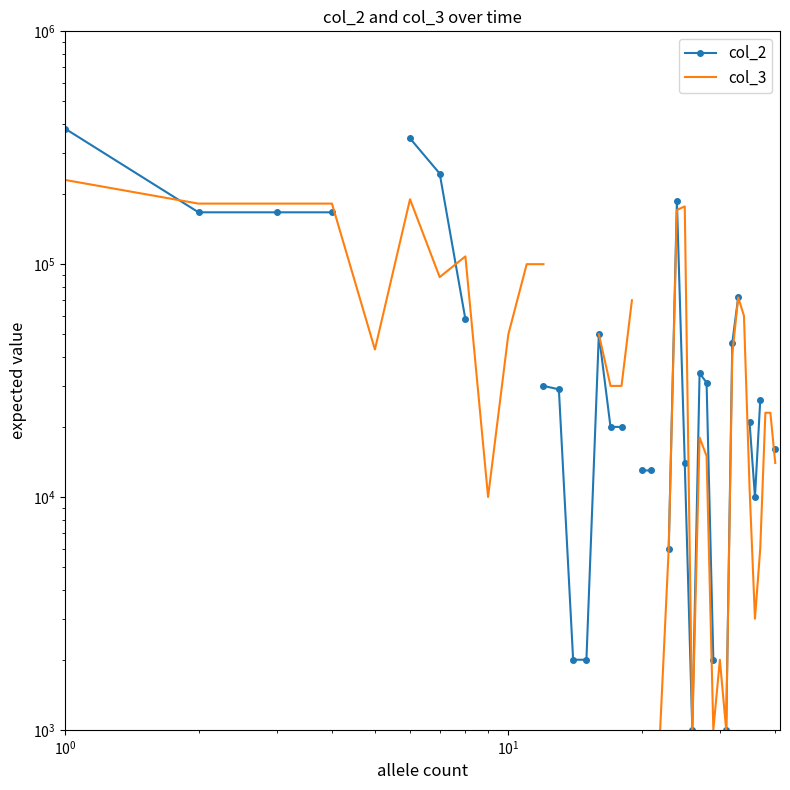

What is the value of the col_3 point at the 28th from the left?

15000.0